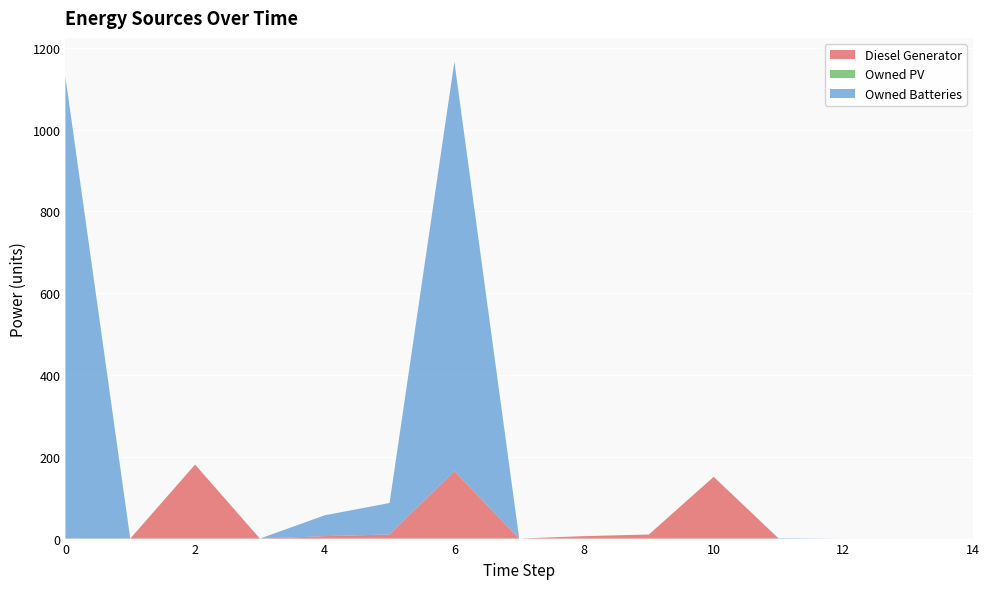

Reading left to right, extract all data points from this chart.

Diesel Generator: 0	0	181	0	6	10	165	0	6	10	151	0	0	0	0
Owned PV: 0	0	0	0	0	0	0	0	0	0	0	0	0	0	0
Owned Batteries: 1129	0	0	0	51	77	1001	0	0	0	0	1	0	0	0